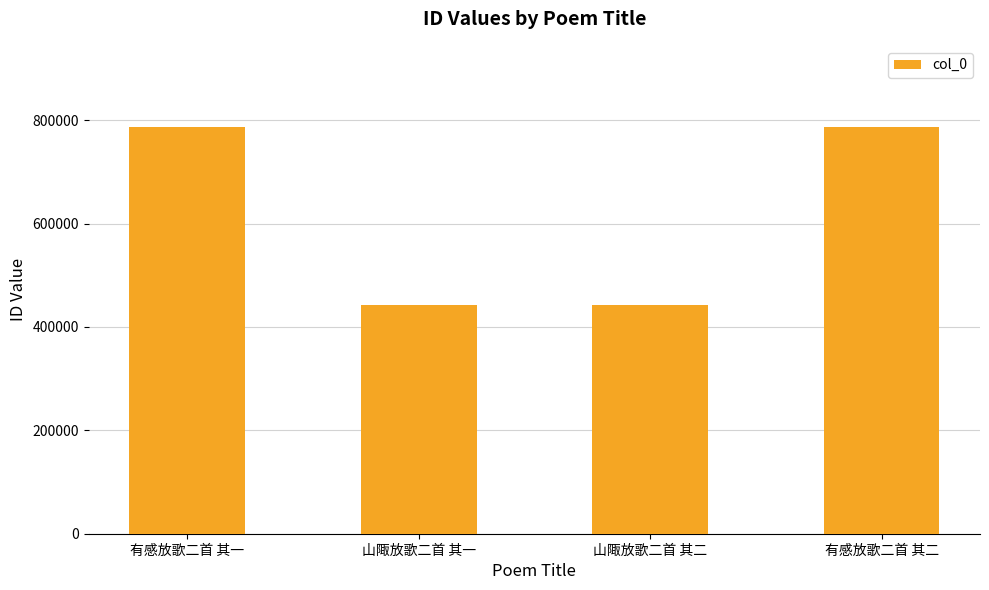

How many data points are less than 786412?

2